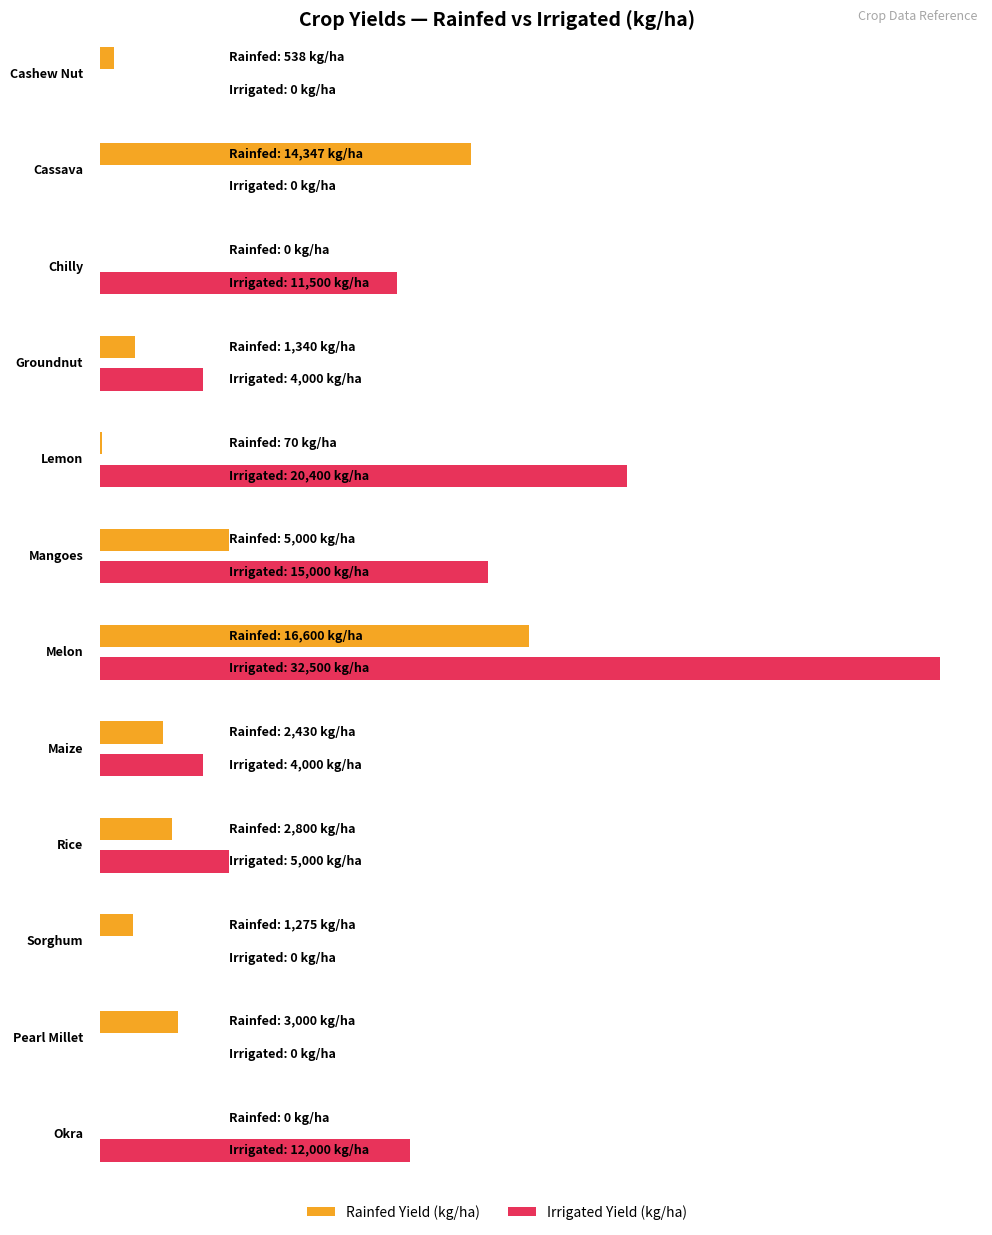

What is the maximum value shown in the chart?

32500.0